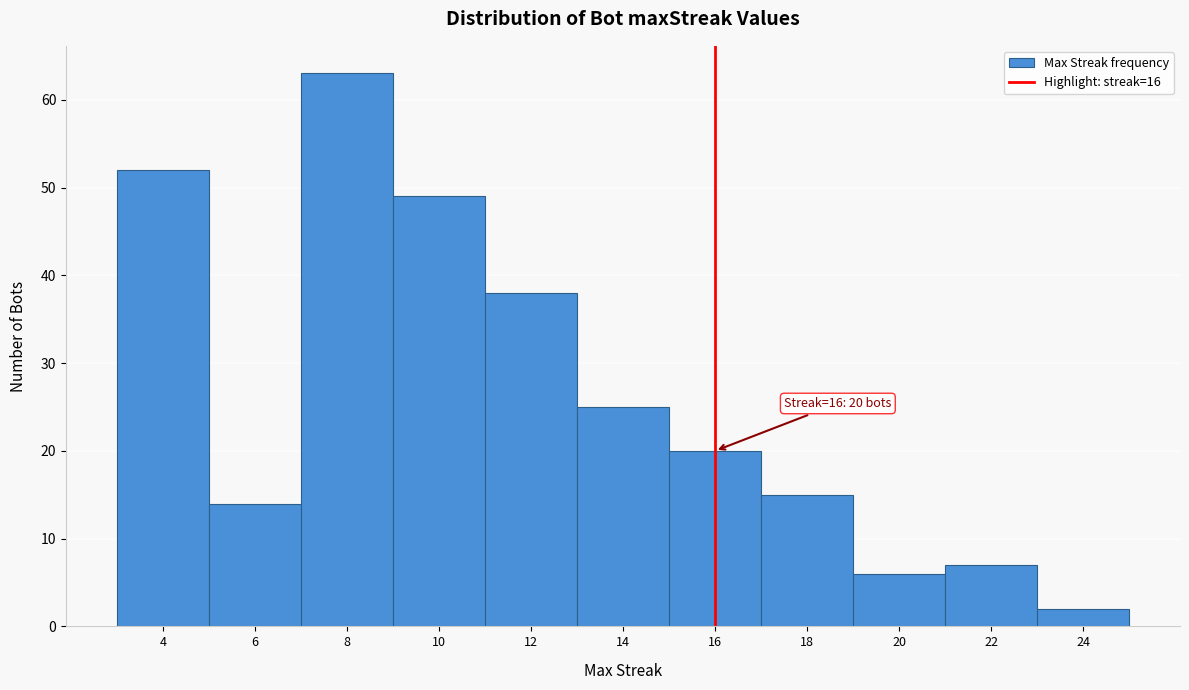

Over which range of the x-axis is the bar tallest?

7 to 9